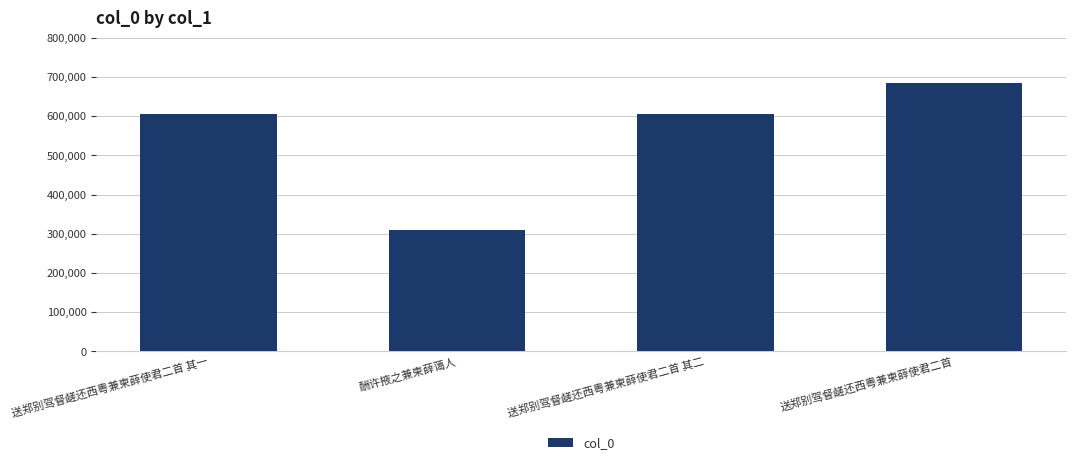

At which category does the chart reach its peak across all series?

送郑别驾督鹾还西粤兼柬薛使君二首